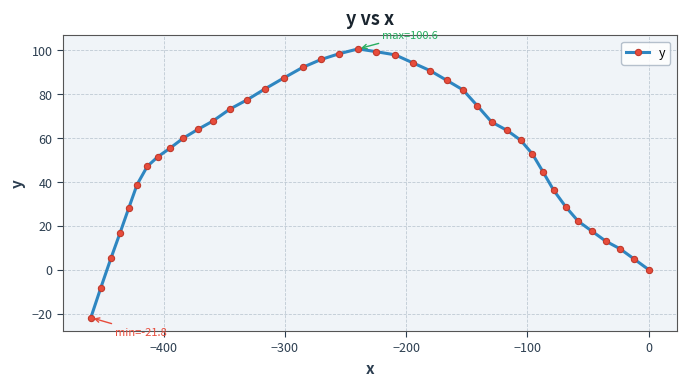

What is the maximum value shown in the chart?

100.6